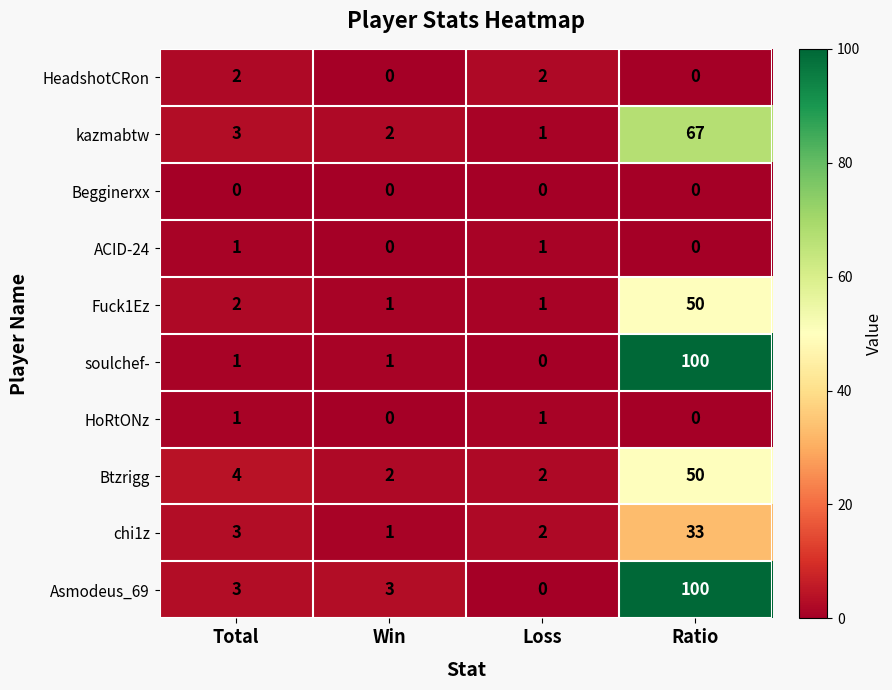

What is the difference between the highest and lowest values at Win?

3